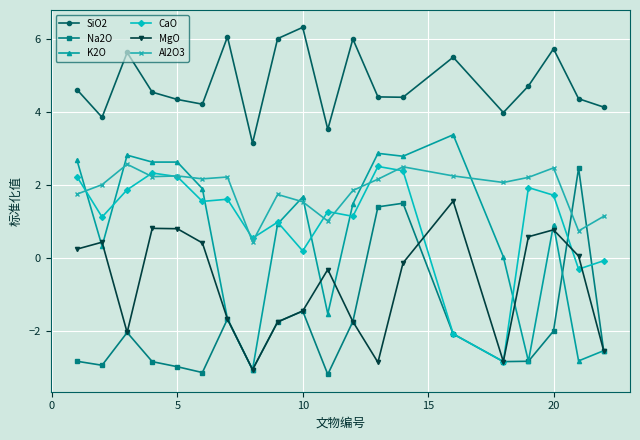

What is the maximum value shown in the chart?

6.3